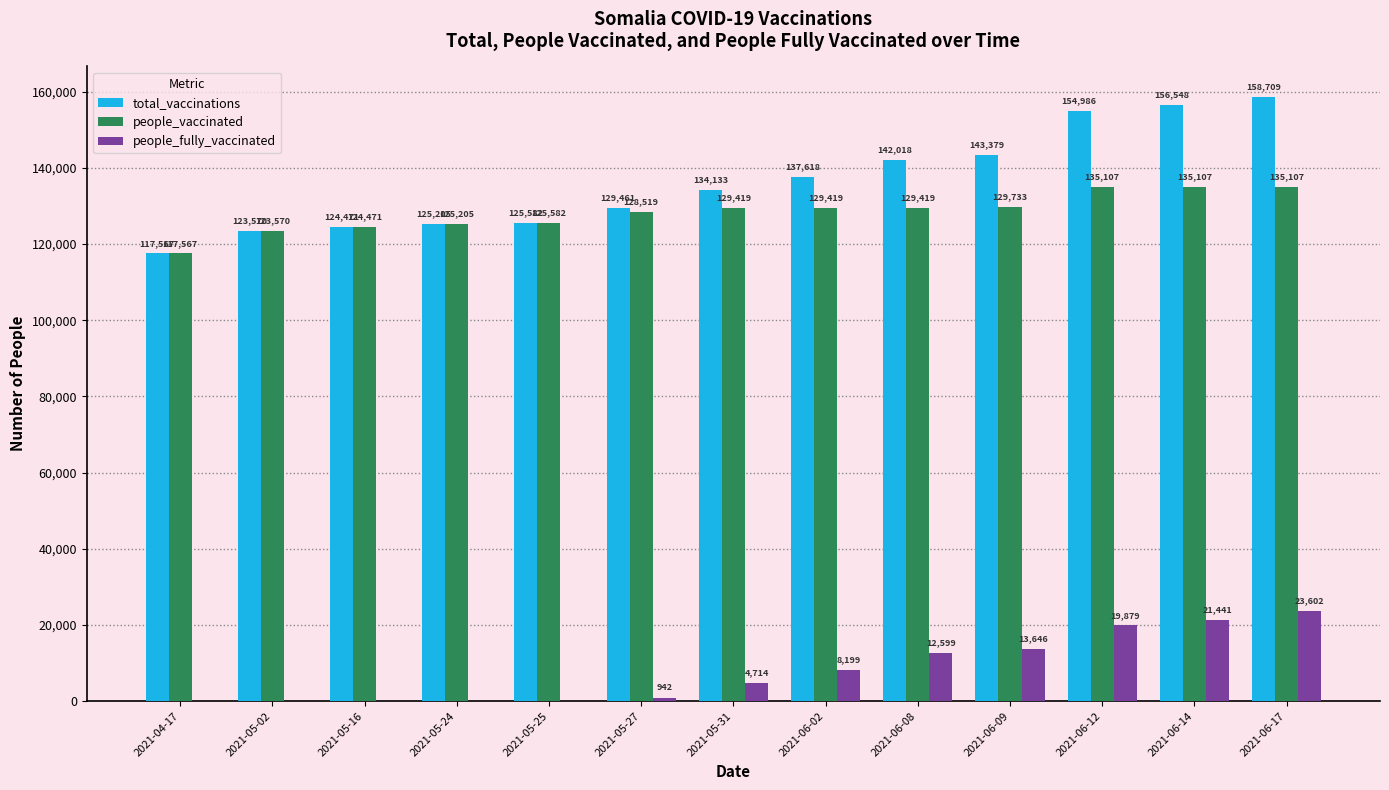

What is the sum of the total_vaccinations values at 2021-04-17 and 2021-06-17?

276276